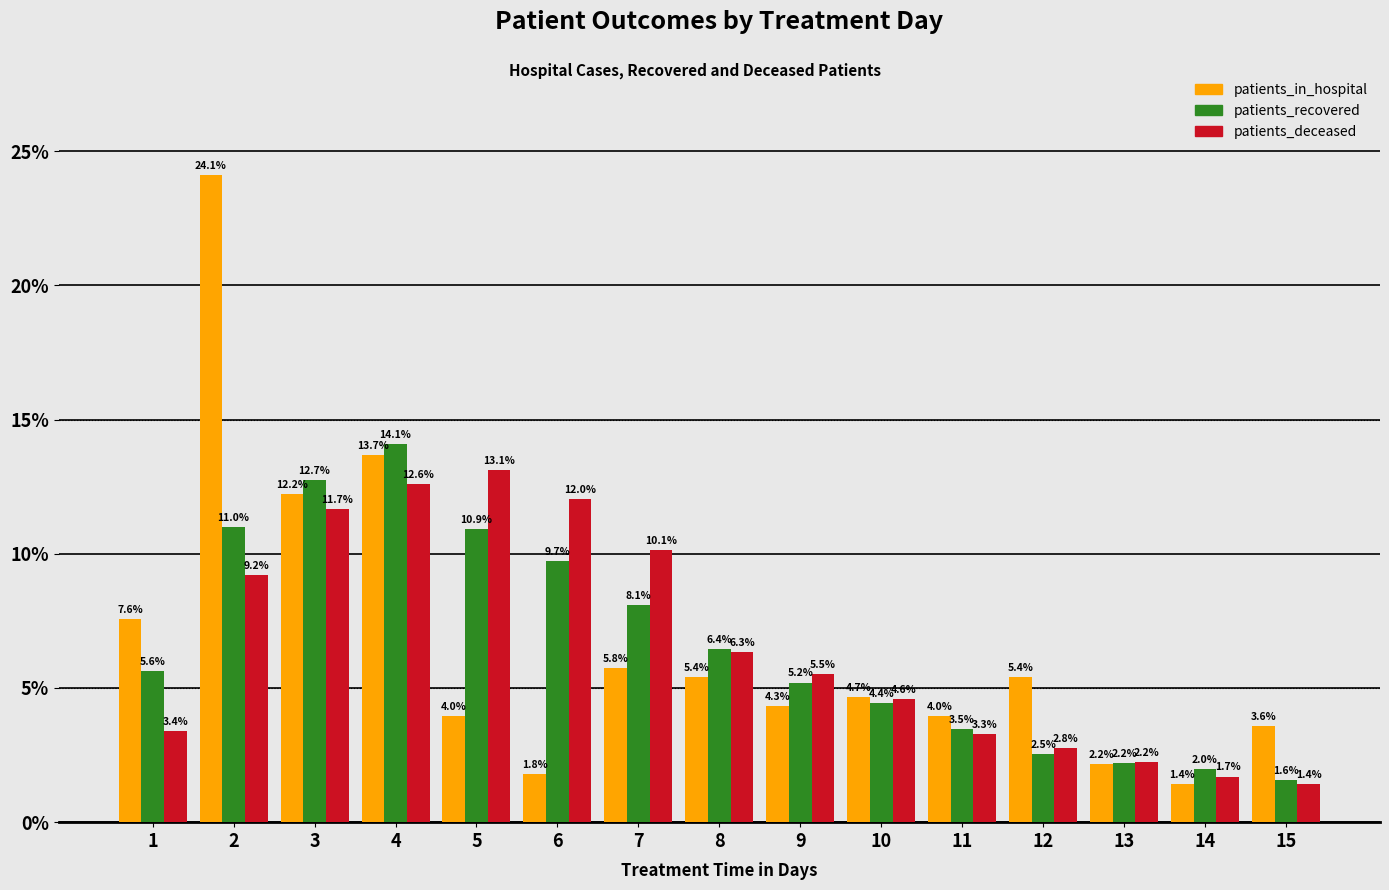

What is the approximate value of patients_deceased at 5?

13.1